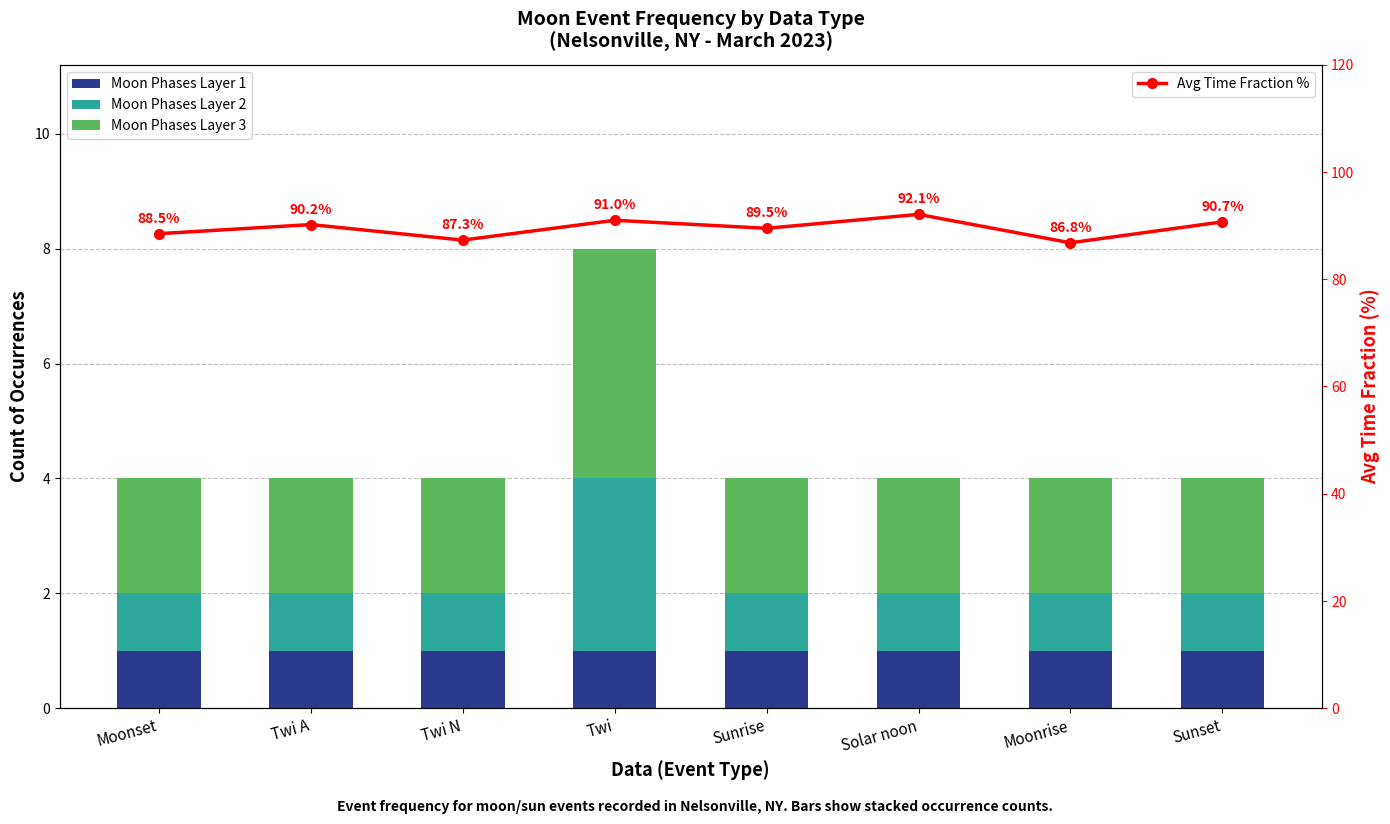

Read the Moon Phases Layer 3 value at Moonset.

2.0